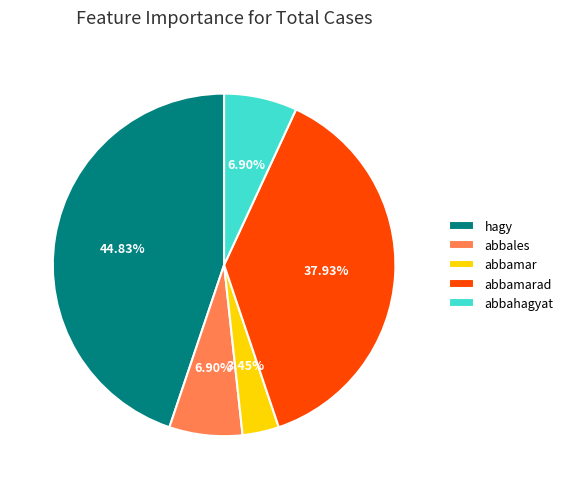

Which category has the smallest portion of the pie?

abbamar